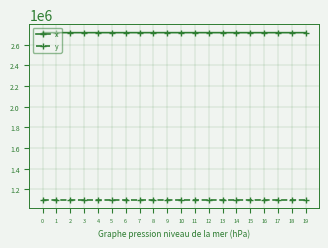

Which series has the largest range (max minus min)?

y